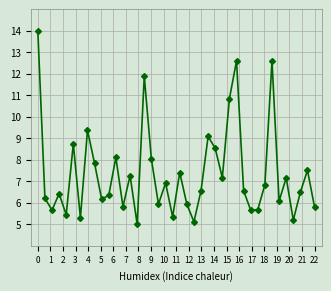

How many points are lower than both their immediate neighbors (excluding endpoints)?

13